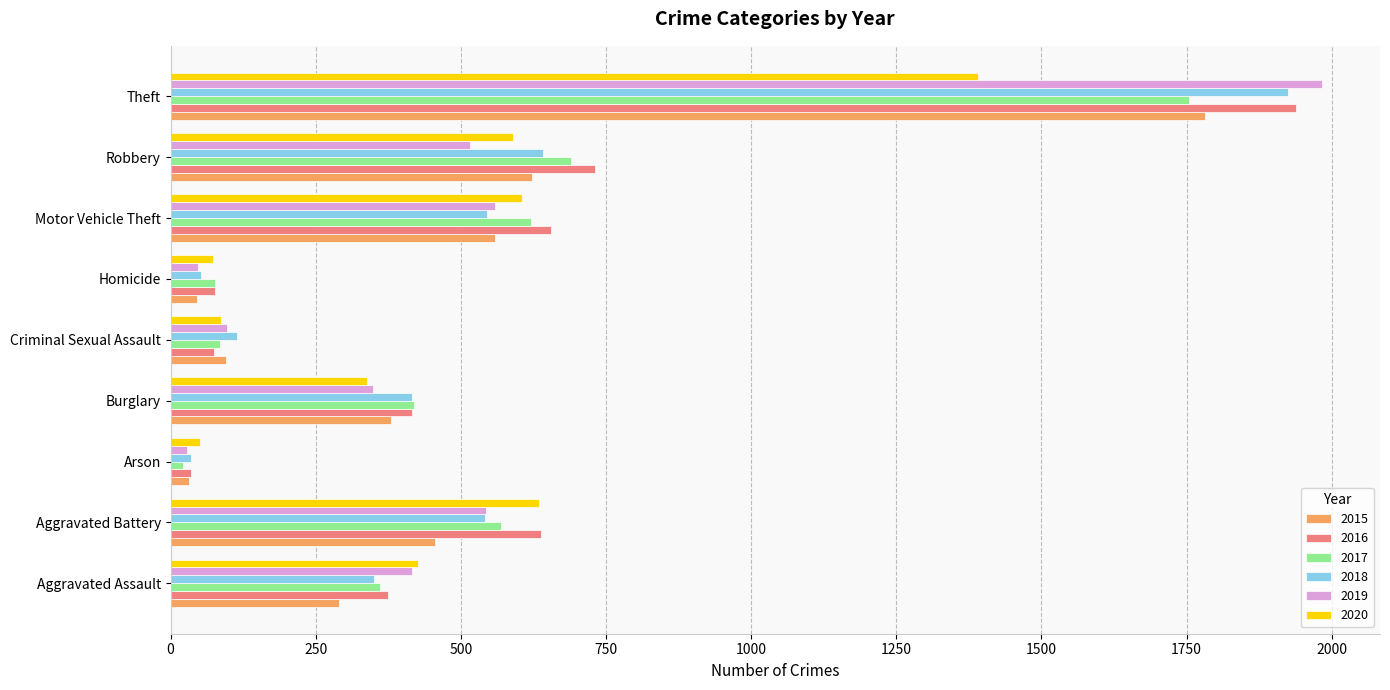

How many data points in 2018 are less than 416?

4